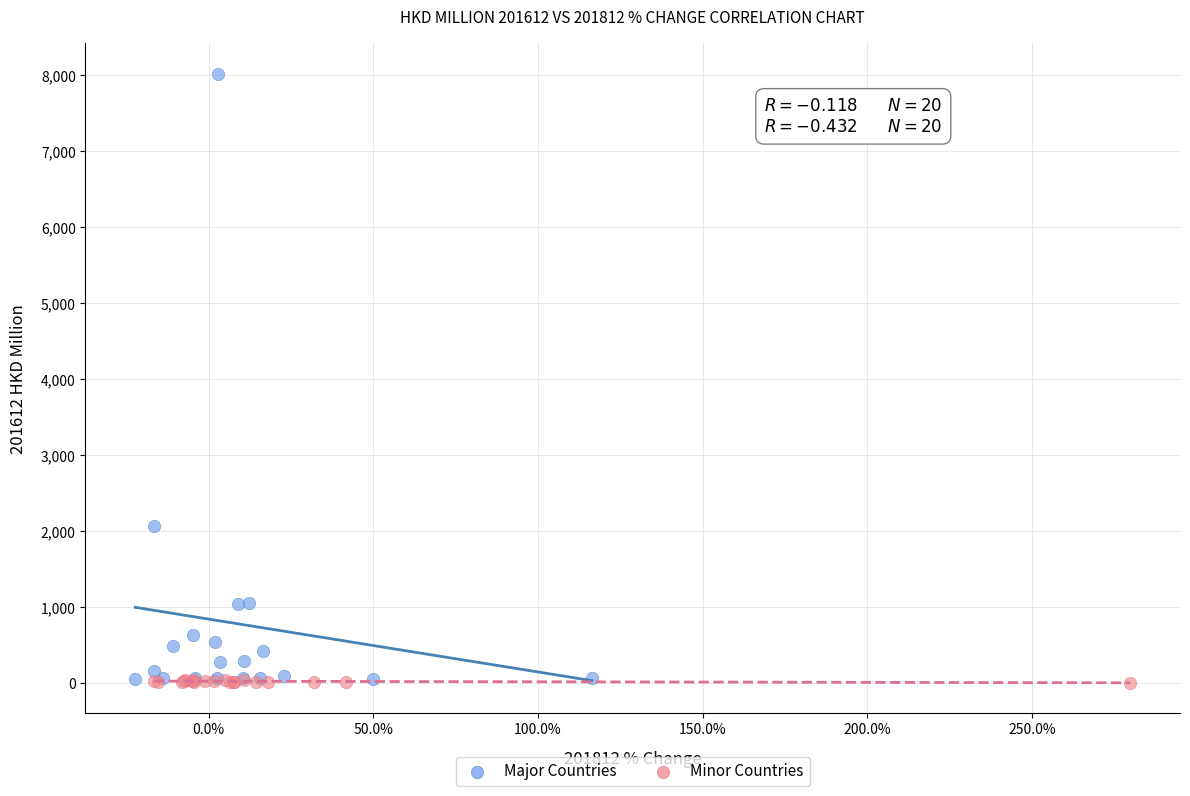

Which series has the largest Y range (max minus min)?

Major Countries